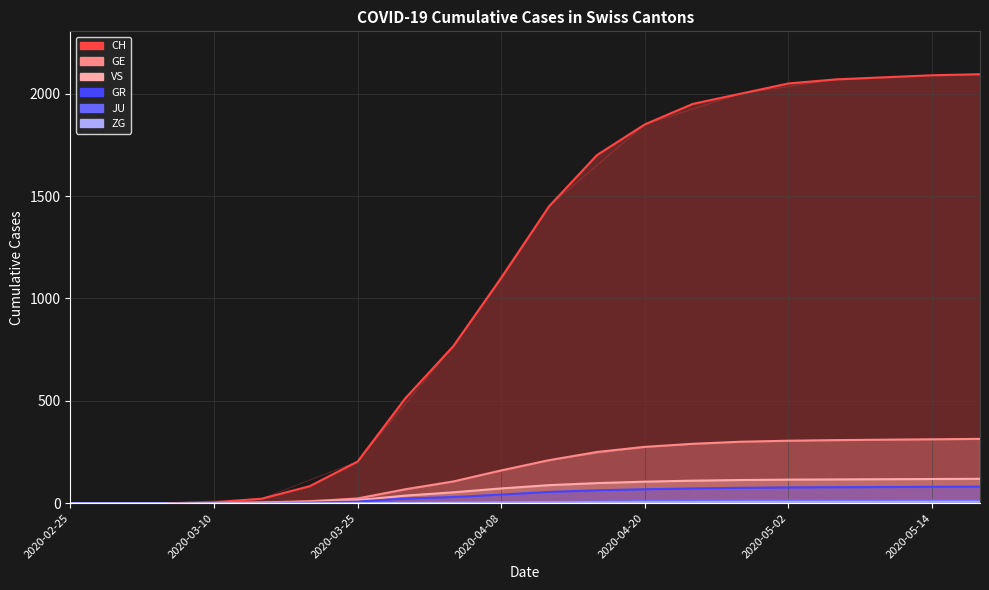

What is the difference between the second highest and minimum values in the JU series?

15